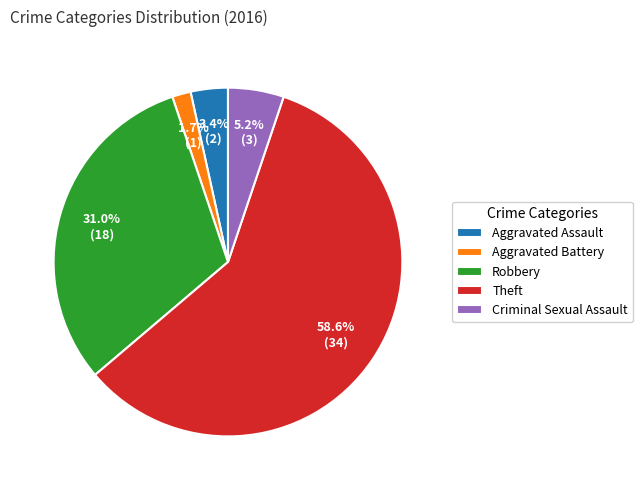

What percentage is NOT represented by Aggravated Battery?

98.3%